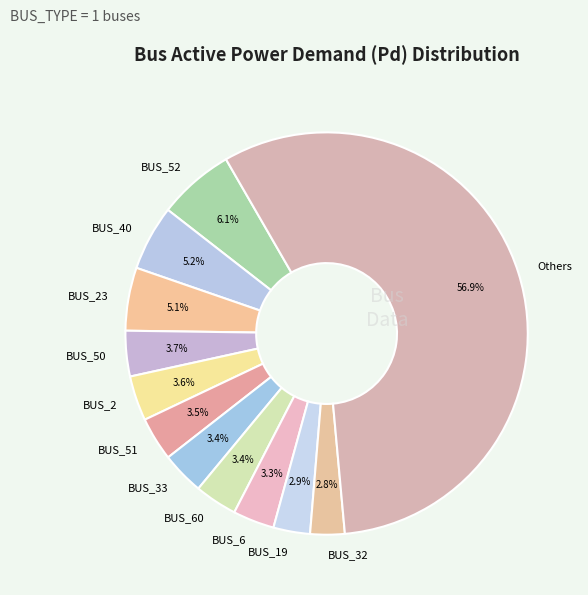

The BUS_19 slice represents 3% of the pie. True or false?

True